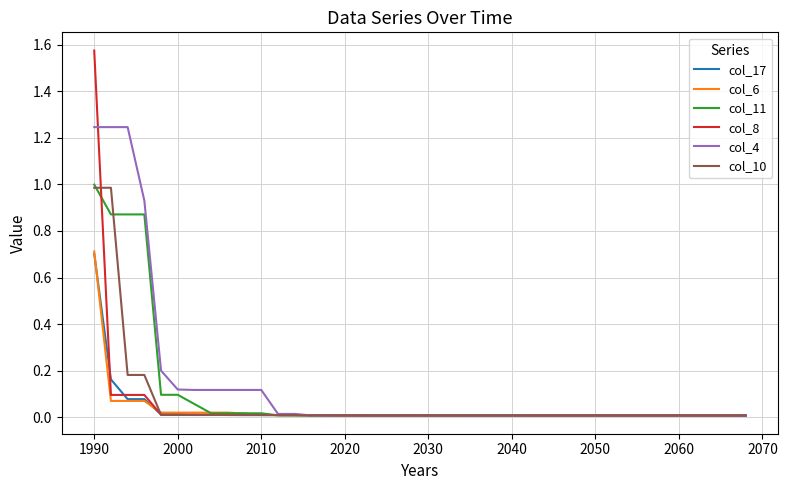

Which series has the widest spread of values?

col_8